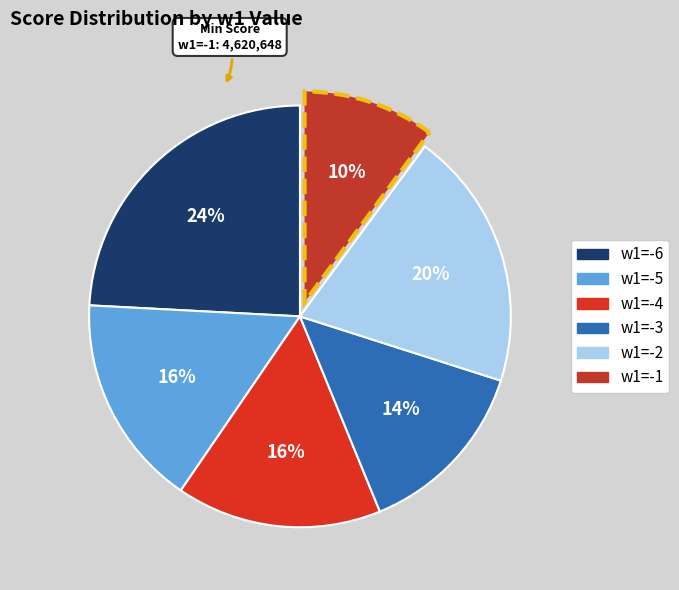

What is the change in value from w1=-3 to w1=-2?

+2725295